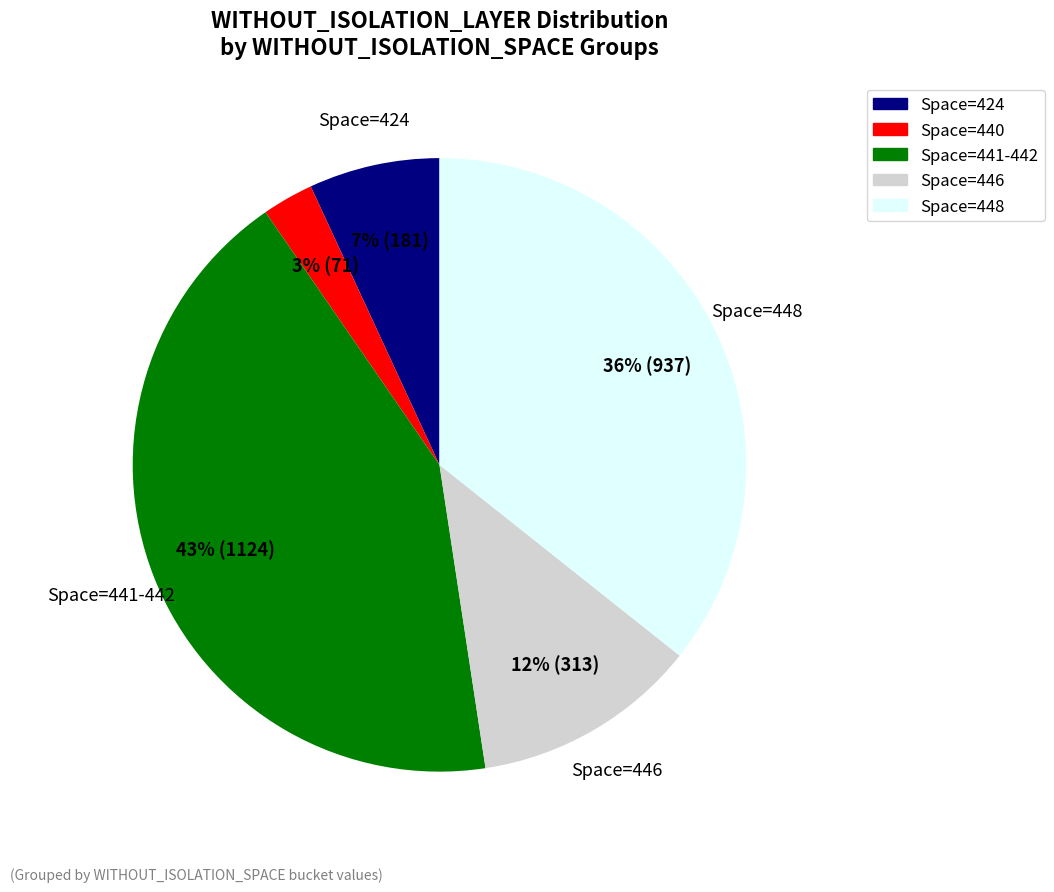

Rank the categories by value from highest to lowest.

Space=441-442, Space=448, Space=446, Space=424, Space=440